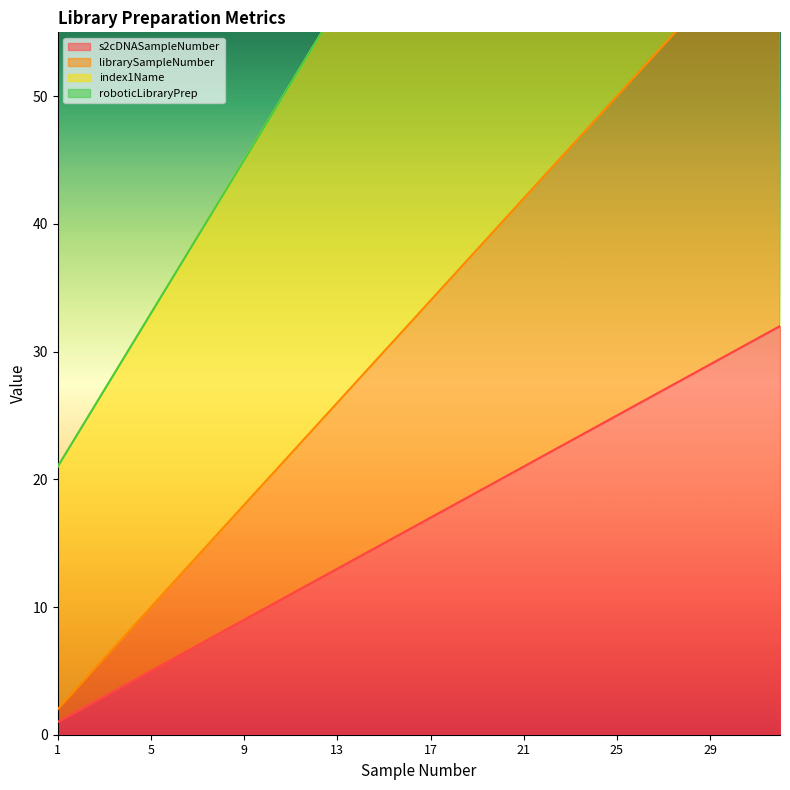

What is the maximum value shown in the chart?

114